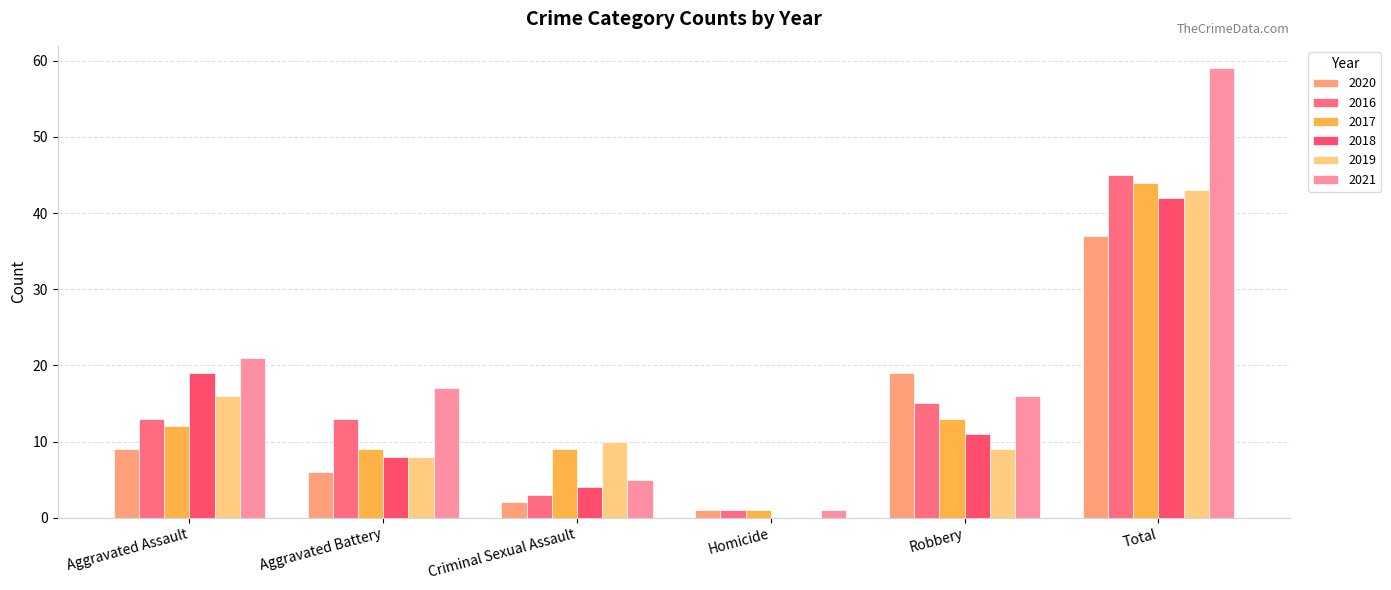

What is the difference between the highest and lowest values at Robbery?

10